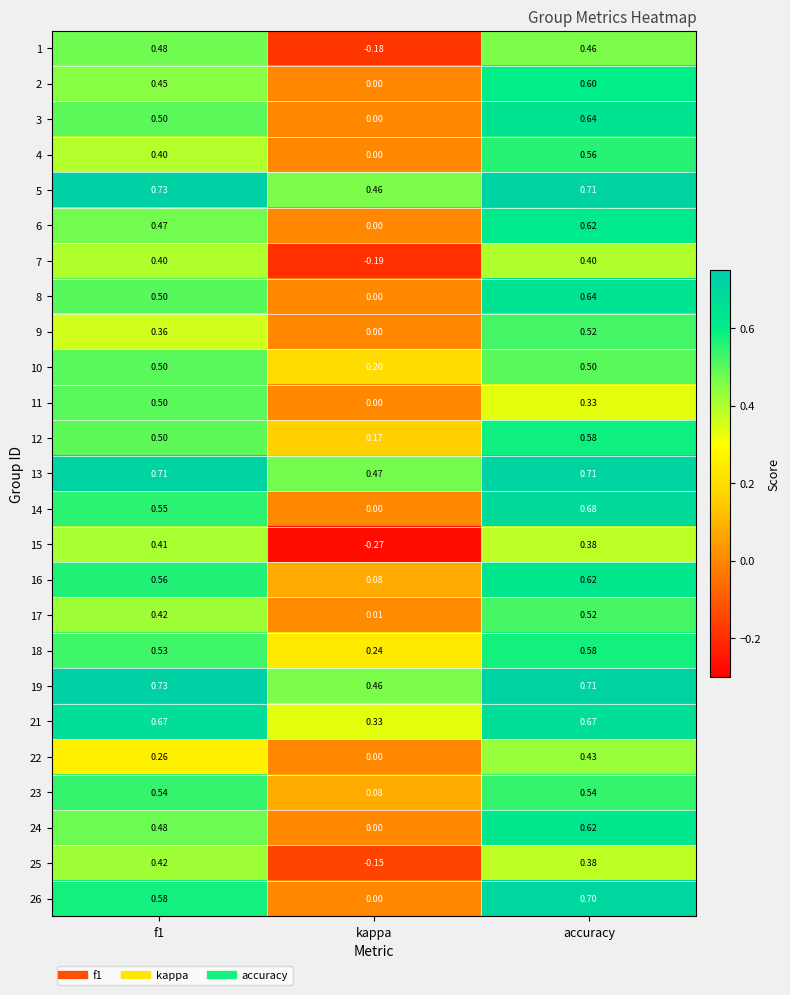

Which label corresponds to the smallest value in the chart?

kappa